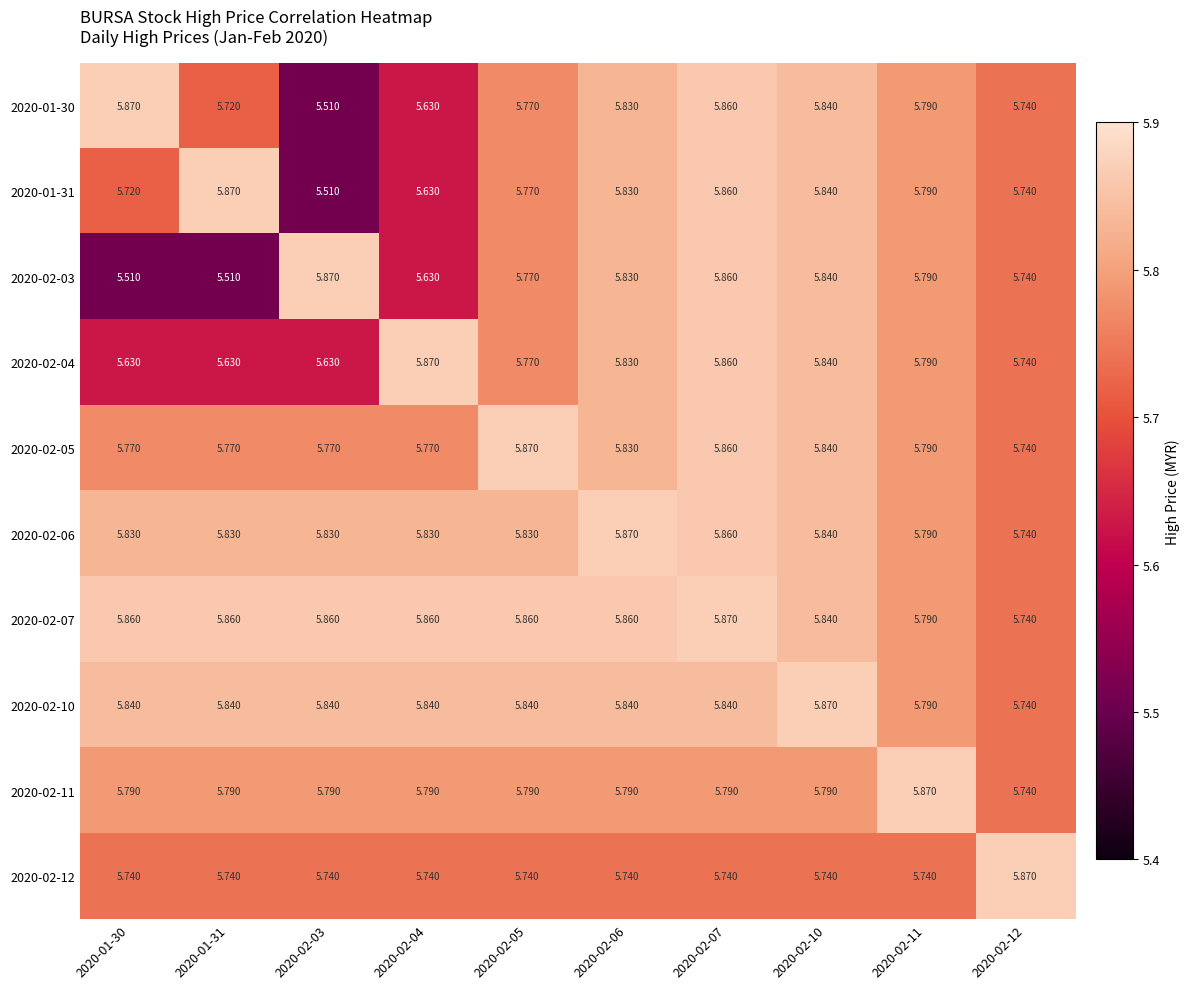

At which category is the sum across all series the highest?

2020-02-07